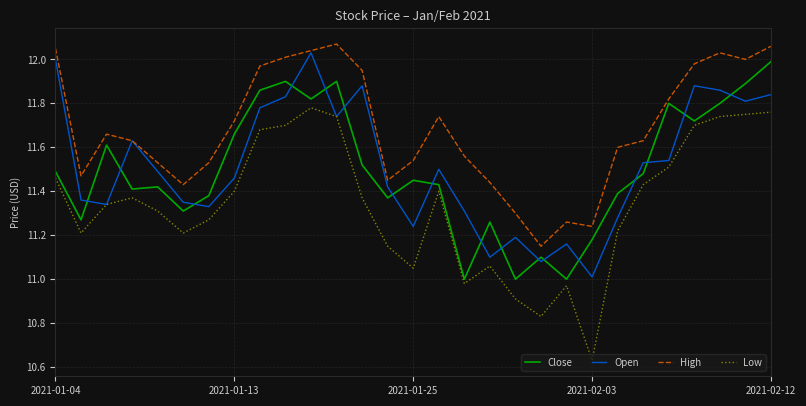

Which series has the largest total across all categories?

High